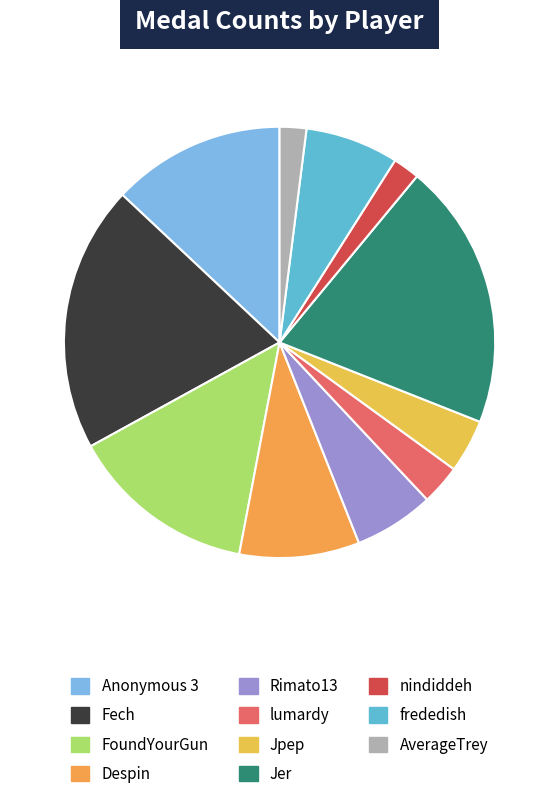

Does any single category account for the majority?

No